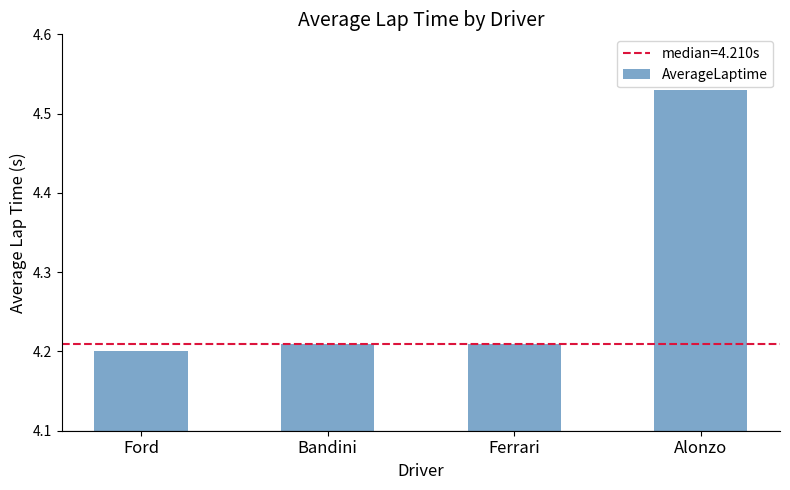

What is the average value?

4.3